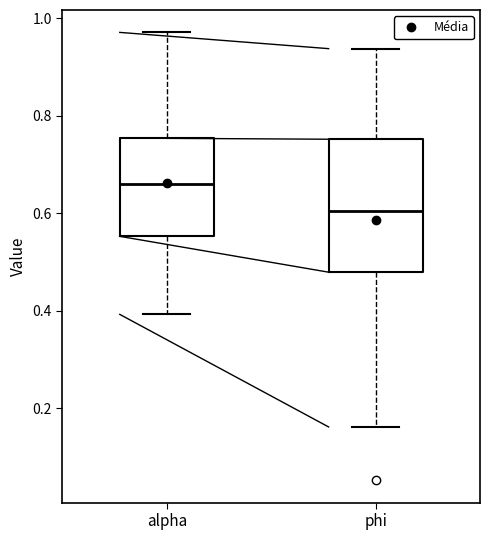

Reading left to right, transcribe this box plot: for each box, give where its median line is, the range the box spans, and where its two whiskers end, as read against the y-axis. The values are not printed on the chart, so give them approximately, as read against the axis.

alpha: median 0.66, box 0.56 to 0.76, whiskers 0.40 to 0.98
phi: median 0.60, box 0.48 to 0.76, whiskers 0.16 to 0.94